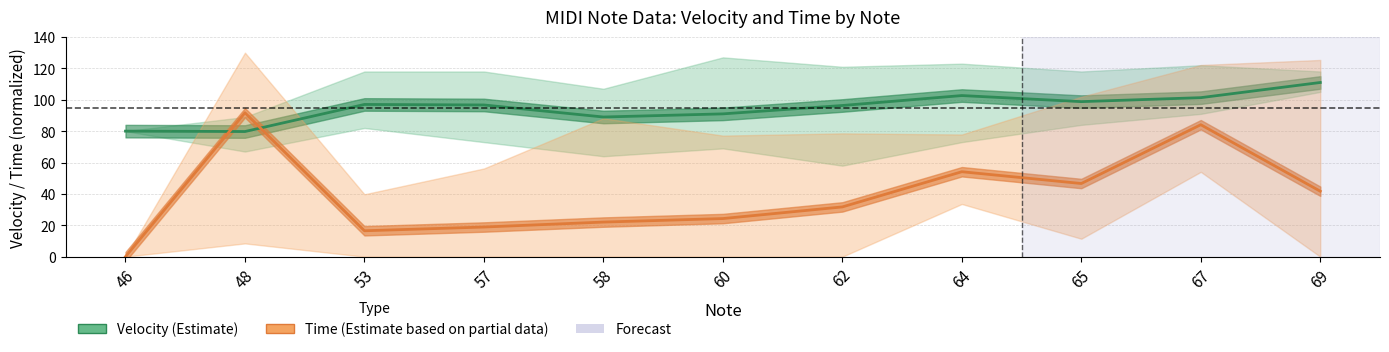

Reading left to right, extract all data points from this chart.

Velocity (Estimate): 80.0	79.8	97.0	96.7	89.0	91.0	96.3	102.7	98.8	101.3	111.0
Time (Estimate based on partial data): 0.0	91.7	16.5	18.9	22.0	24.3	31.7	54.1	46.6	84.1	41.7